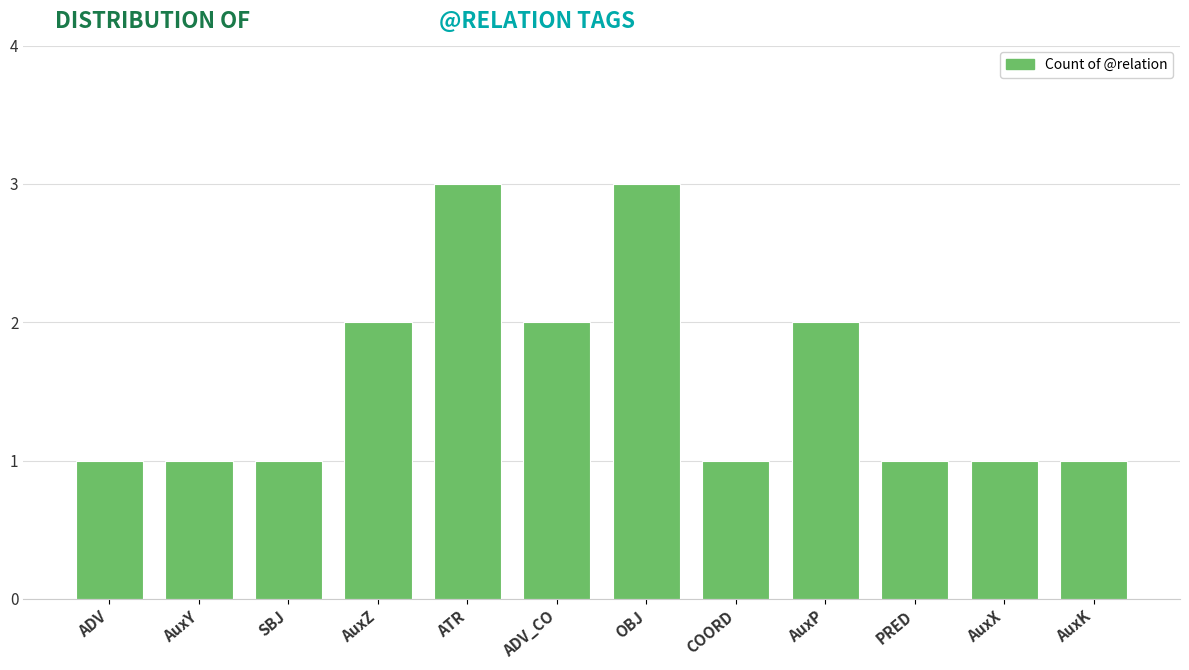

The value at OBJ is 1. True or false?

False